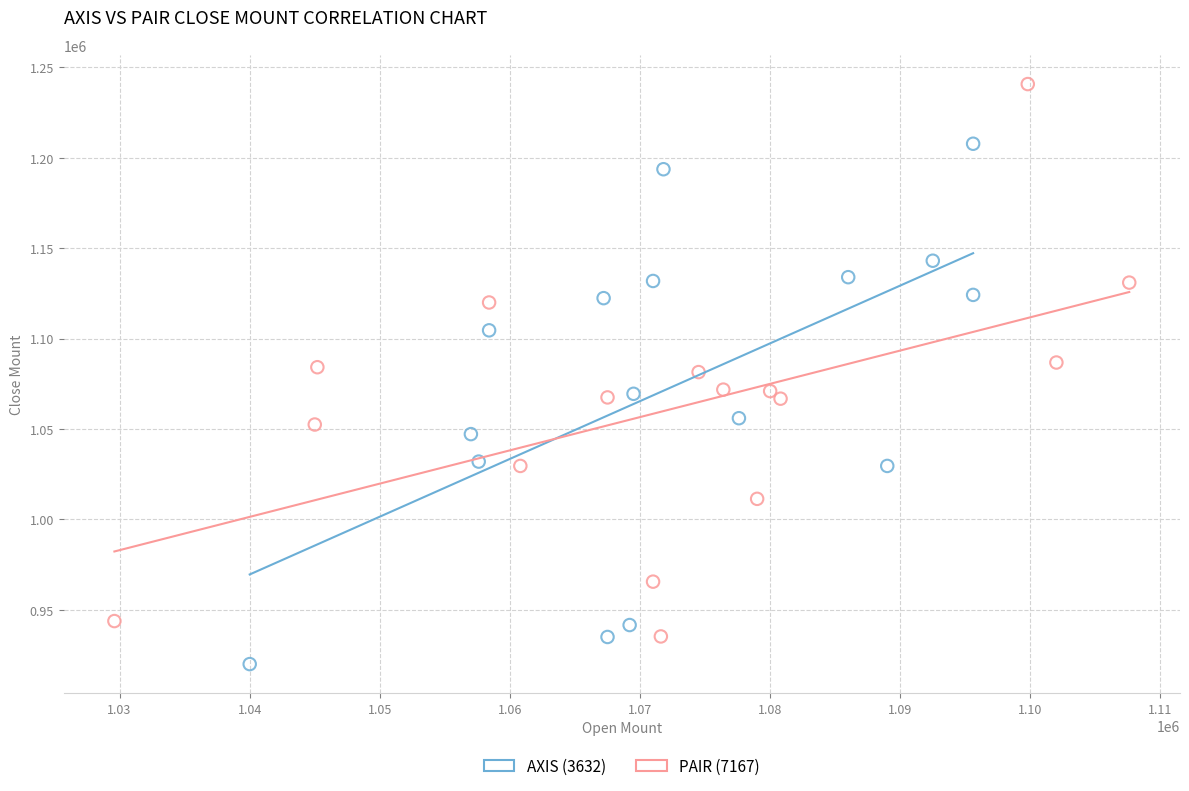

Which series contains the highest Y value?

PAIR (7167)